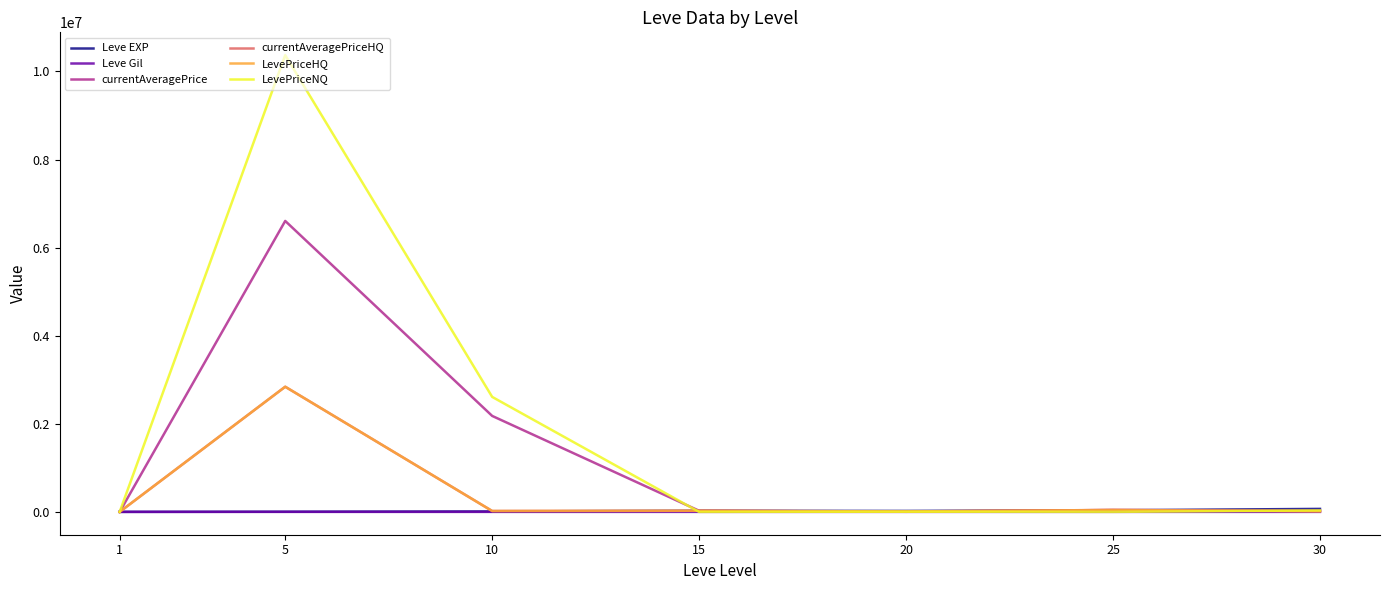

True or false: LevePriceNQ has a value of 10370371.0 at 5.

True